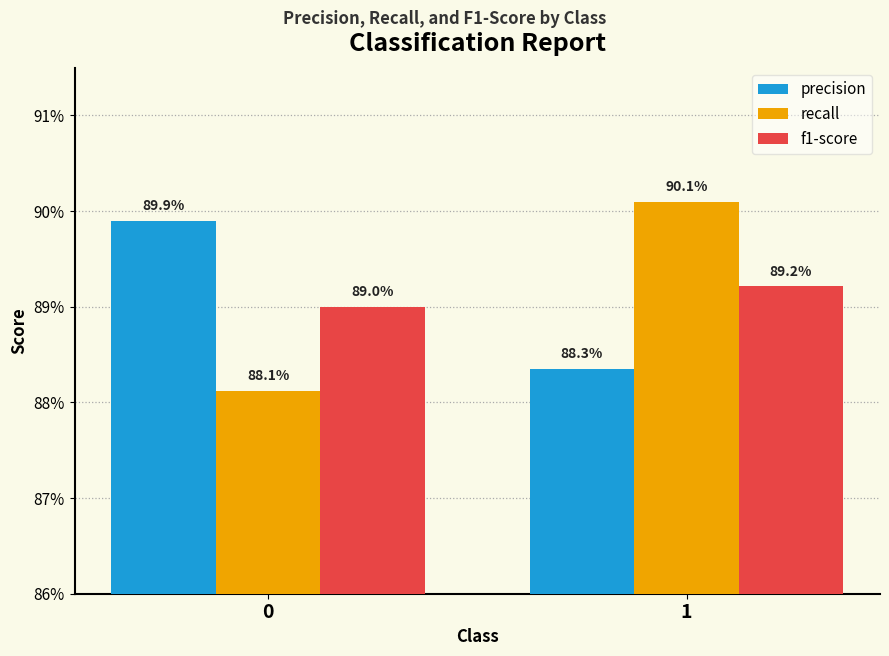

List the labels in order of f1-score value, smallest first.

0, 1